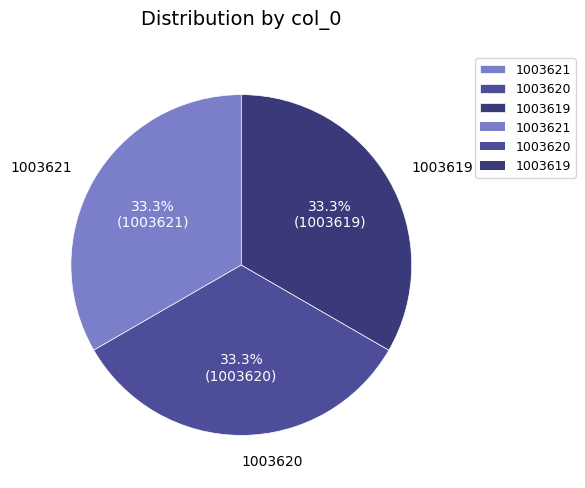

Is it true that 1003619 is 33% of the pie?

True